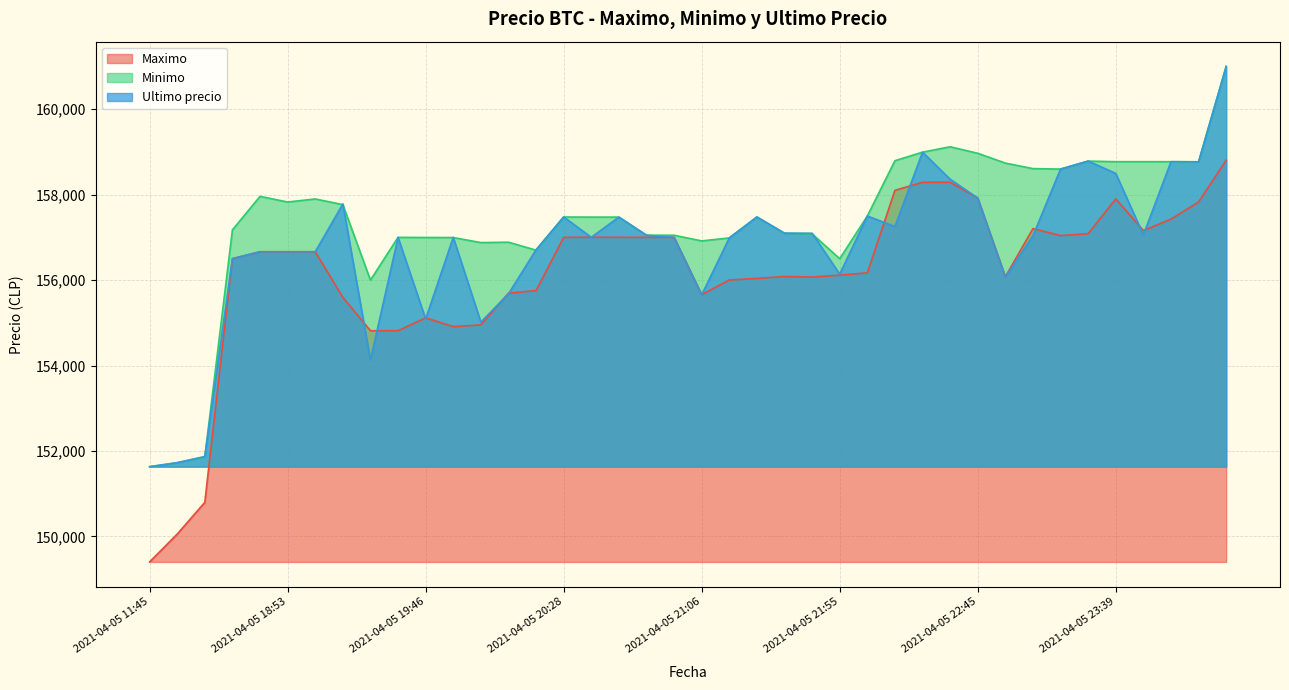

The value of Maximo at 2021-04-06 00:42 is 239308. True or false?

False